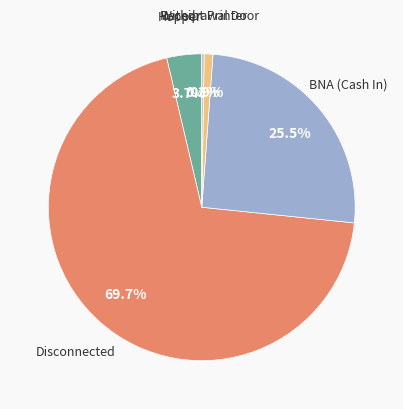

Between Withdrawal Door and Disconnected, which is larger?

Disconnected